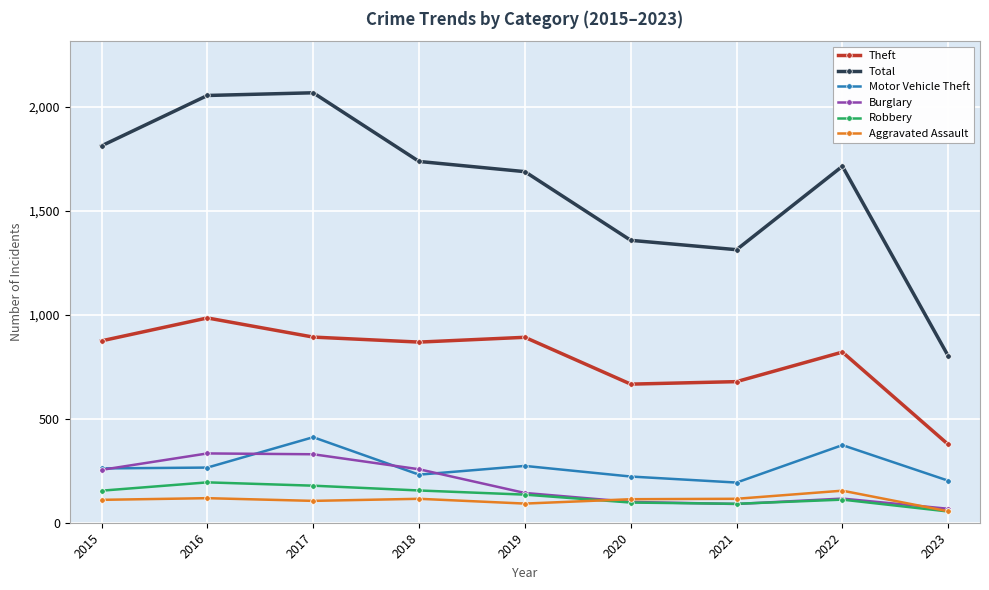

What is the spread (max minus min) of values at 2016?

1935